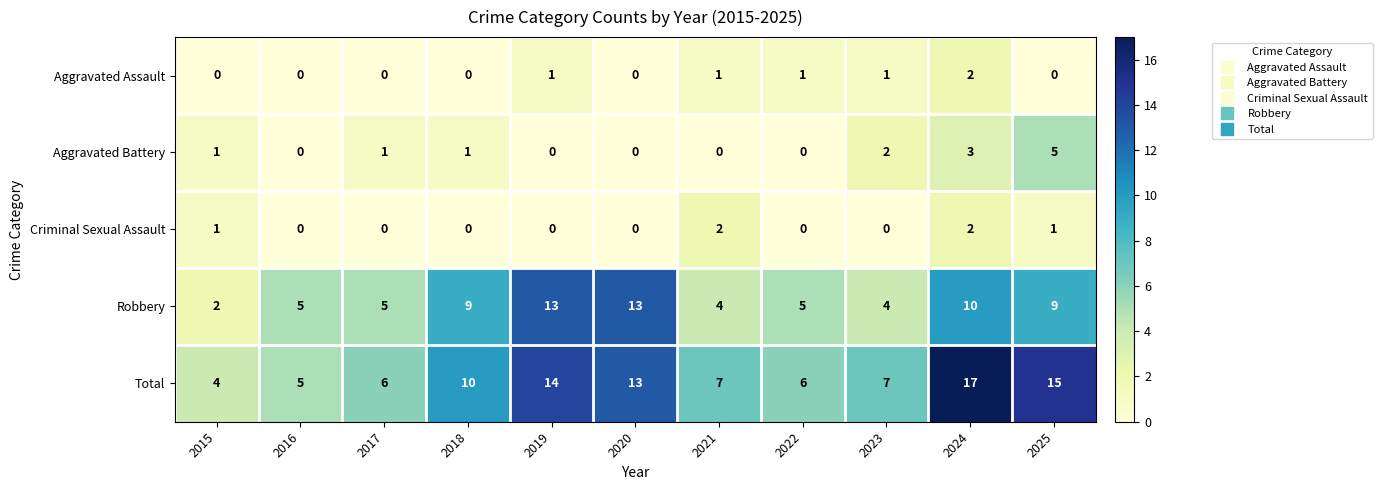

True or false: Criminal Sexual Assault has a value of 0 at 2023.

True